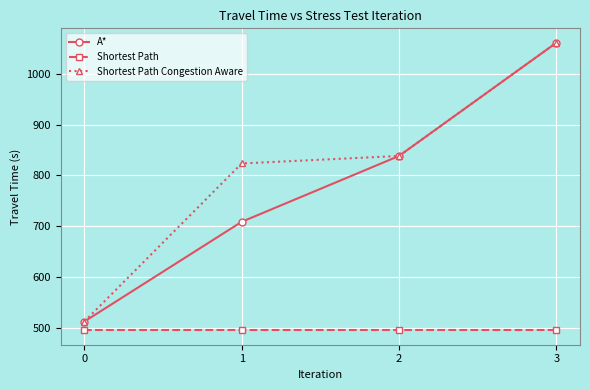

The value of Shortest Path Congestion Aware at 1 is 510.6. True or false?

False